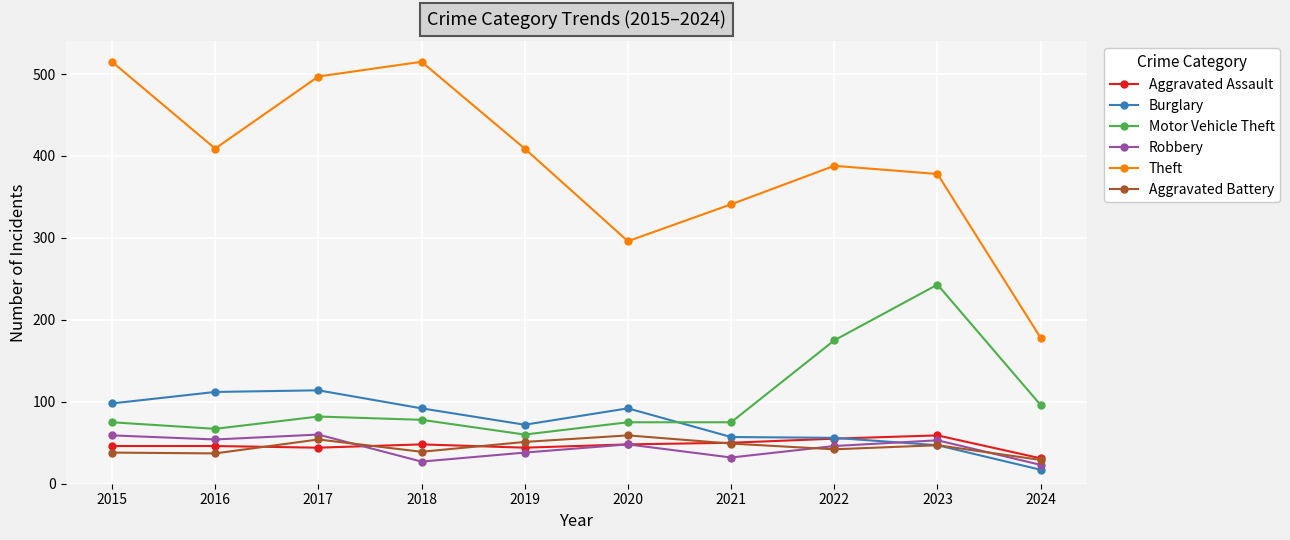

What is the difference between the highest and lowest values at 2022?

346